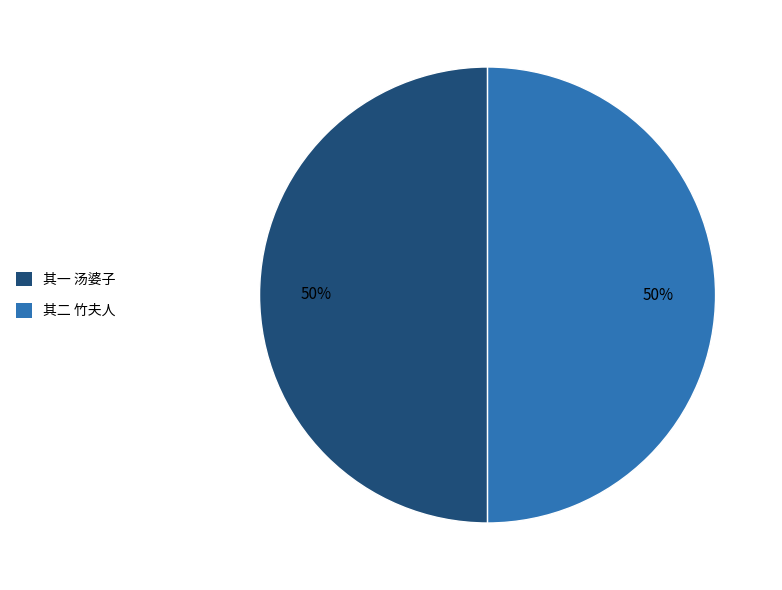

What percentage is the 其二 竹夫人 slice, to the nearest percent?

50%